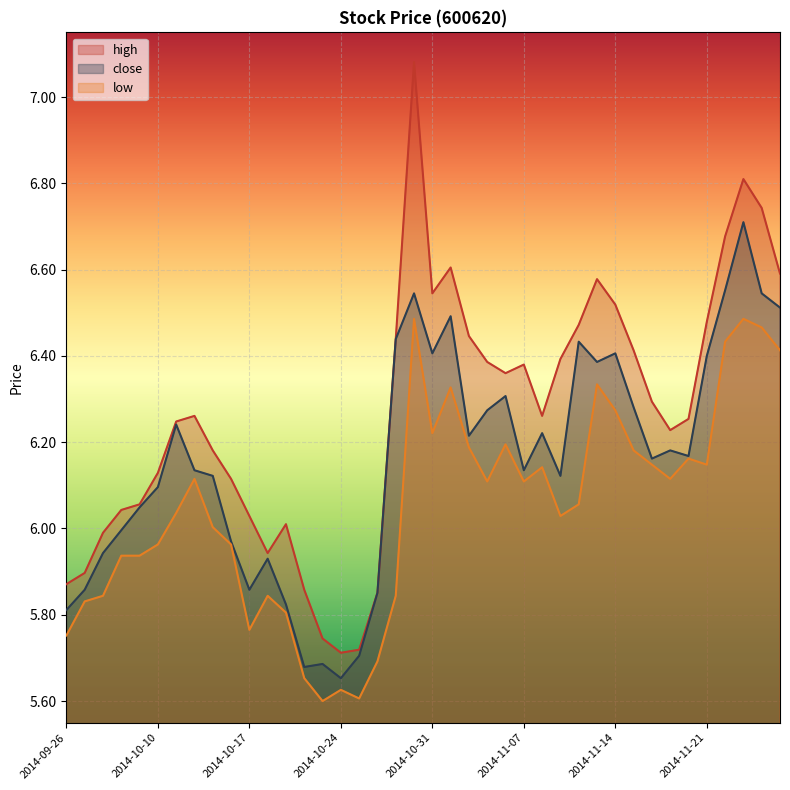

Rank the series at 2014-11-12 from highest to lowest value.

high, close, low